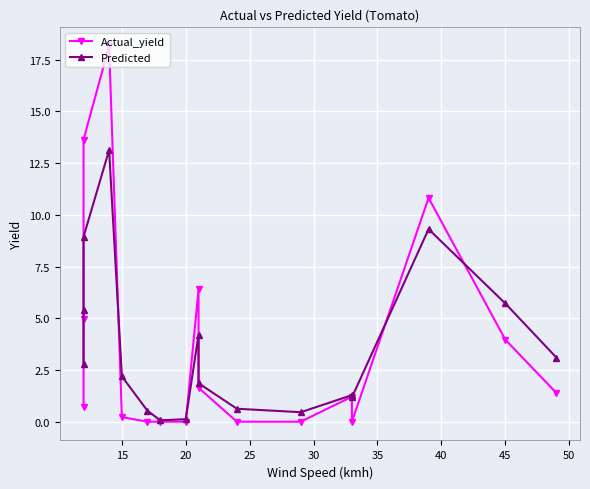

How many series are shown in this chart?

2